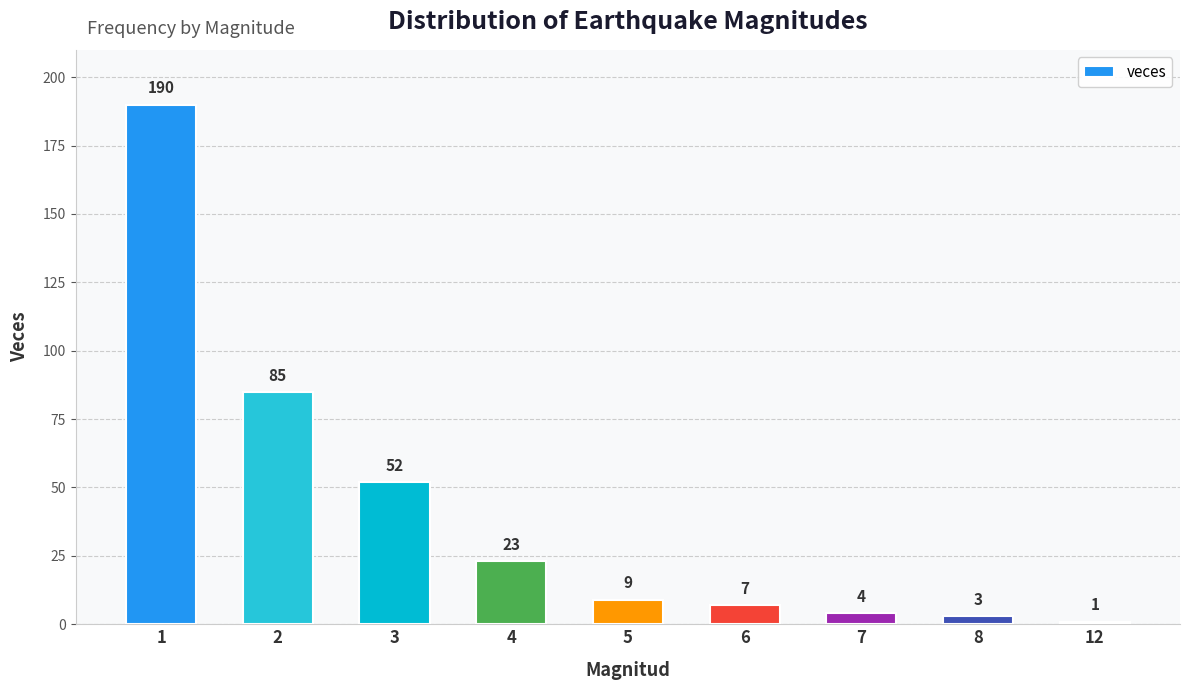

The value at 4 is 10. True or false?

False